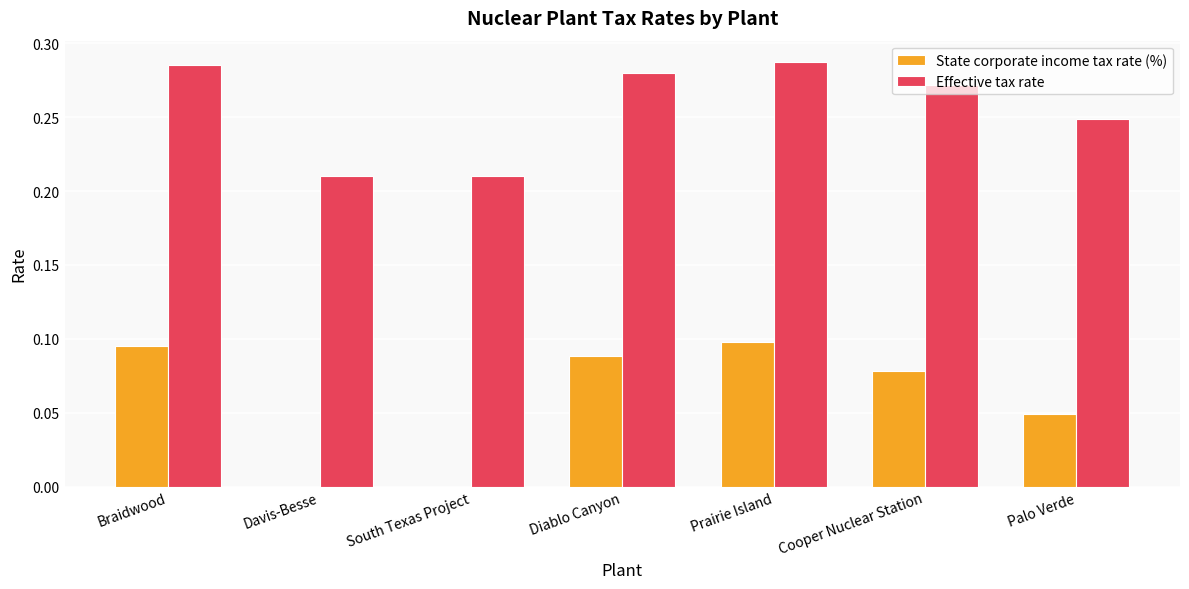

Which series changed the most between Davis-Besse and Prairie Island?

State corporate income tax rate (%)